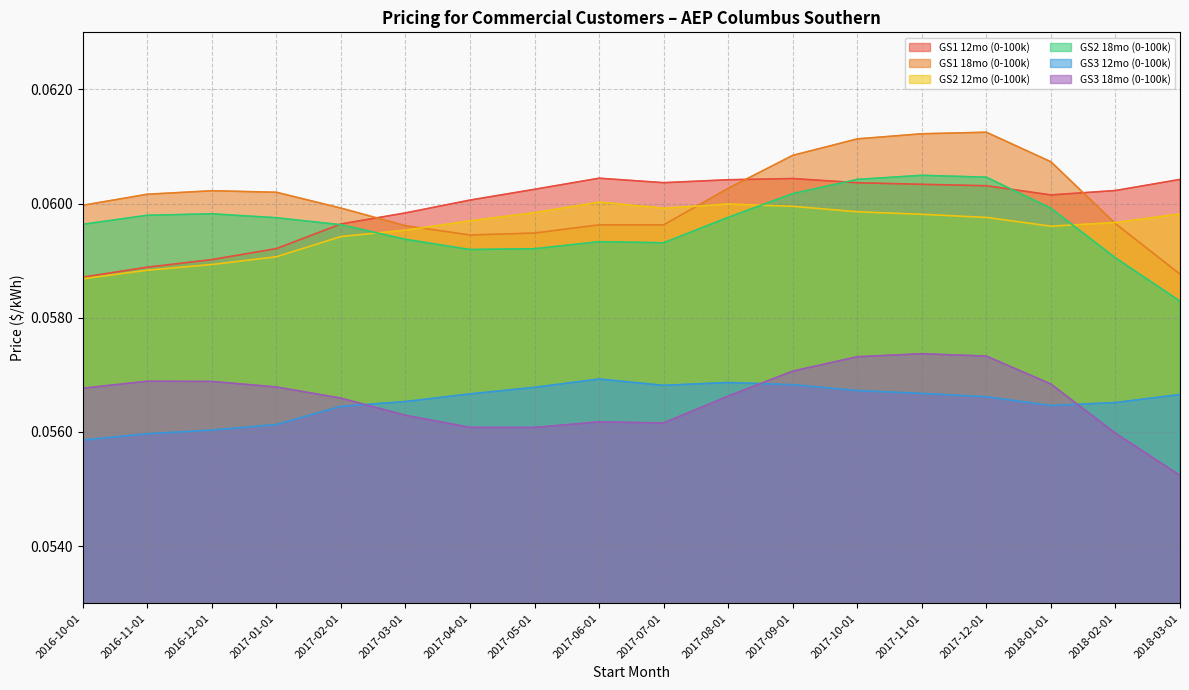

At which category is the sum across all series the highest?

2017-11-01